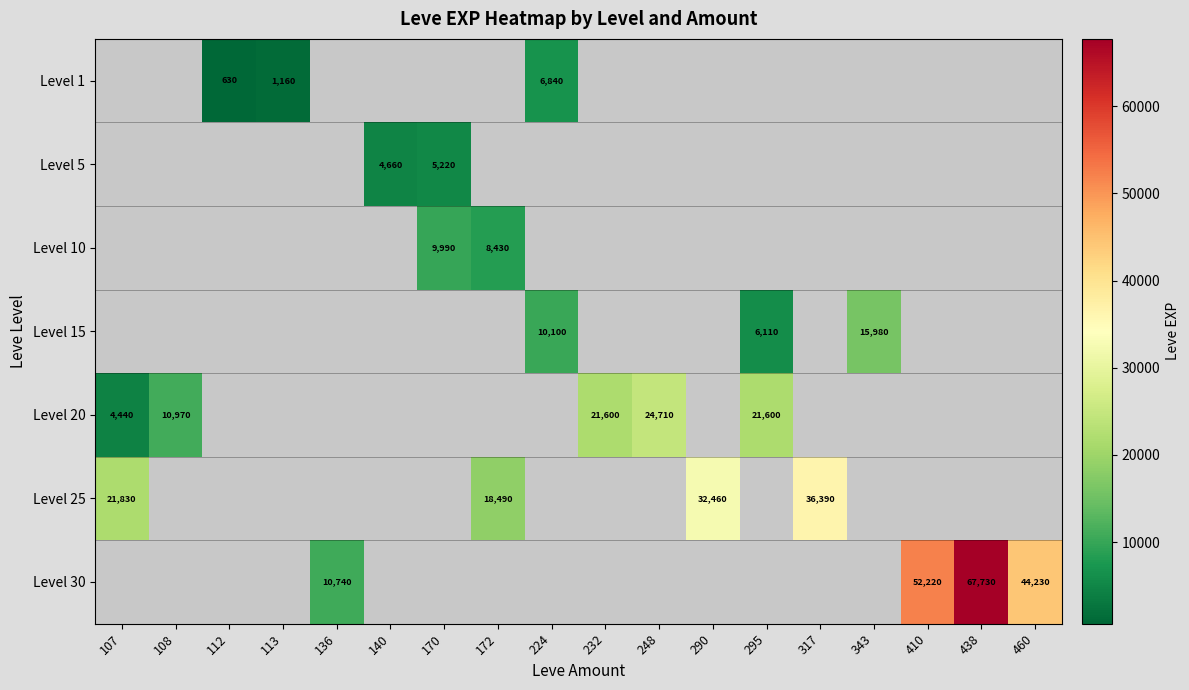

True or false: Level 20 has a value of 13192 at 295.

False